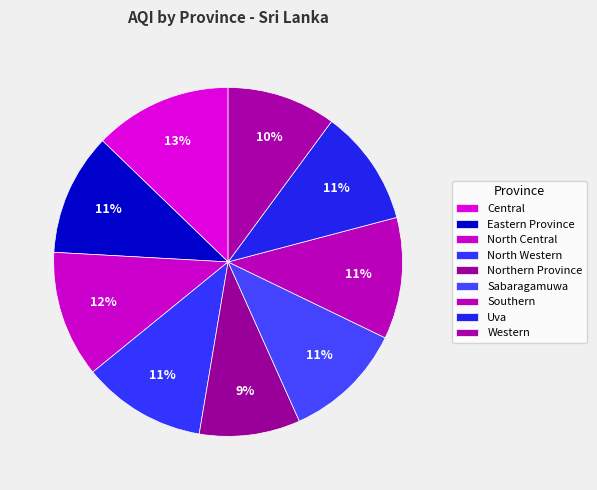

What is the ratio of the value at Sabaragamuwa to the value at Central?

0.9